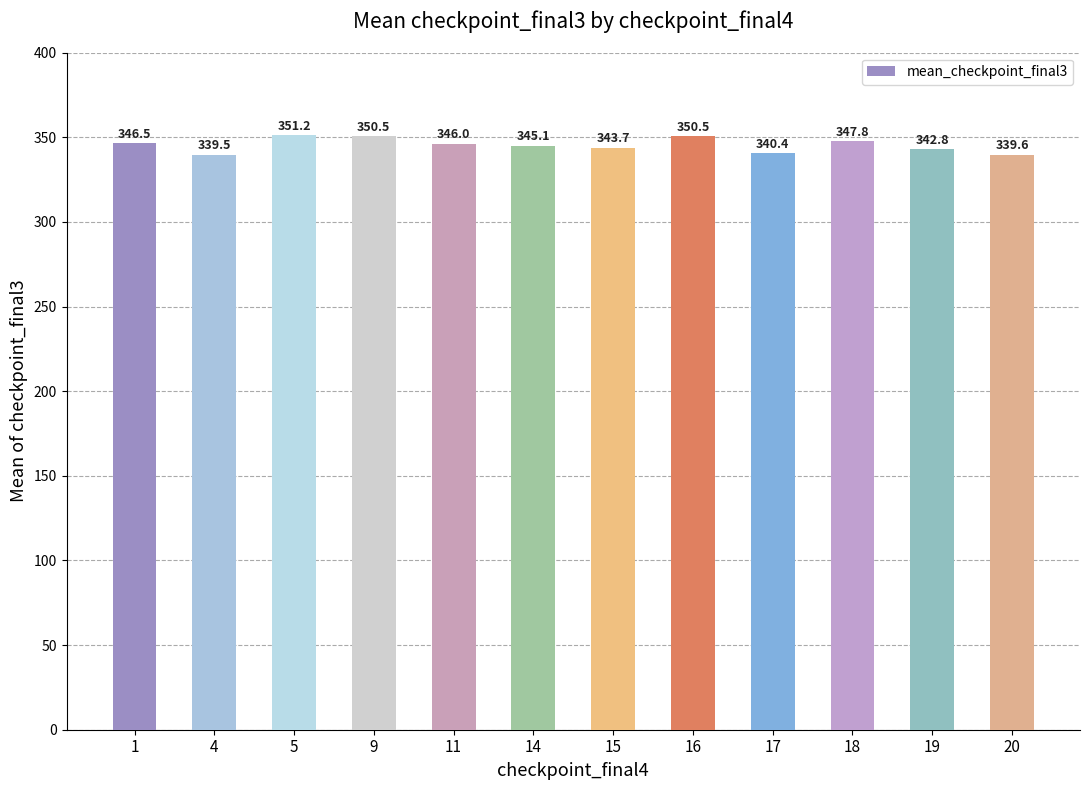

Between 20 and 19, which is larger?

19